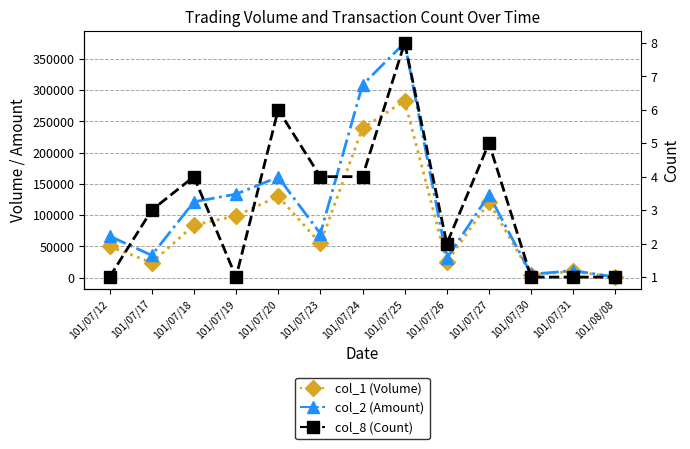

What is the greatest value displayed?

375650